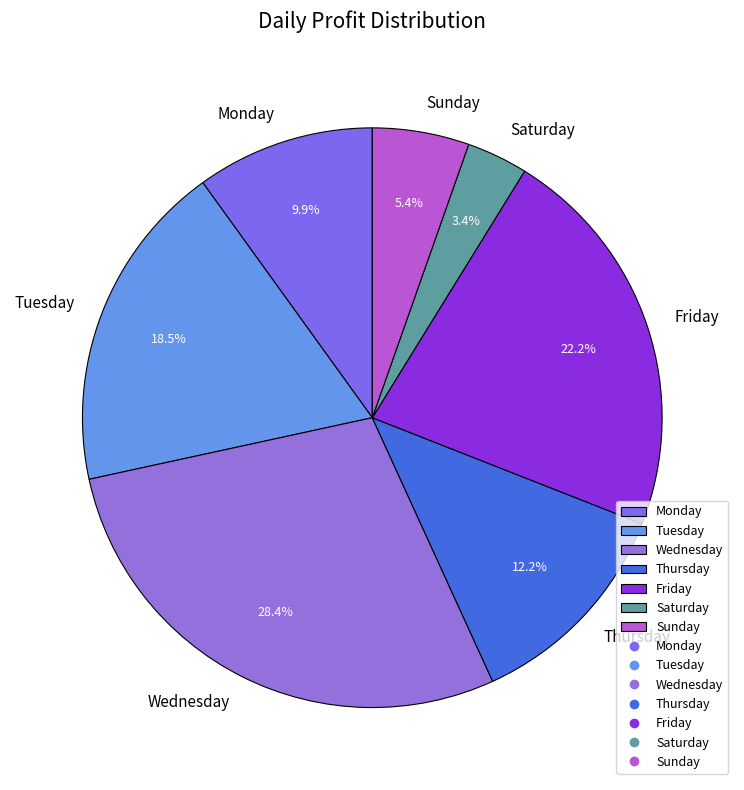

Which slice is the smallest?

Saturday